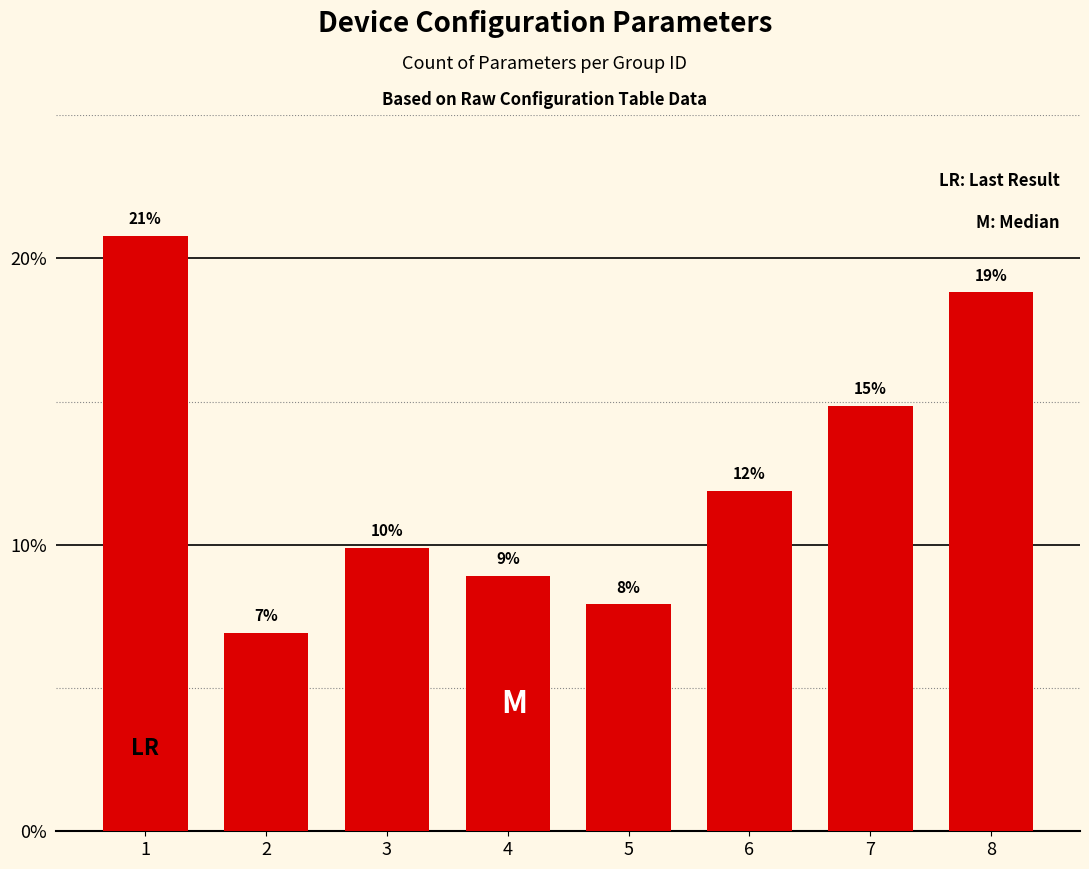

Are the bars horizontal?

No